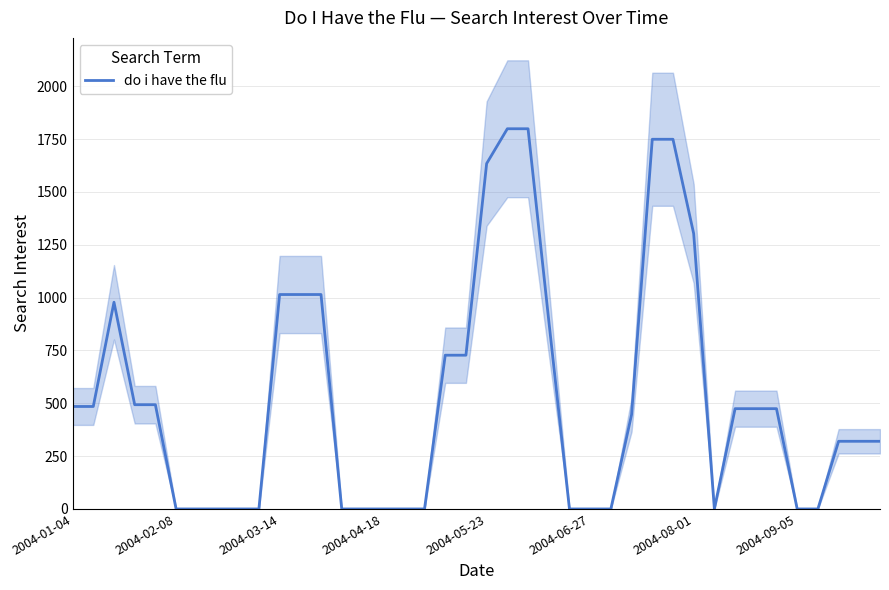

Reading left to right, transcribe all the data shown in this chart.

484.8	484.8	977.9	493.2	493.2	0.0	0.0	0.0	0.0	0.0	1014.4	1014.4	1014.4	0.0	0.0	0.0	0.0	0.0	727.4	727.4	1634.0	1798.6	1798.6	892.0	0.0	0.0	0.0	446.1	1748.9	1748.9	1302.8	0.0	474.4	474.4	474.4	0.0	0.0	320.1	320.1	320.1